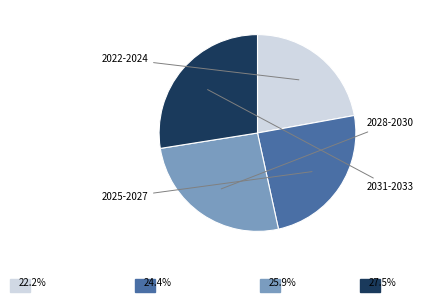

Is there a majority slice in this chart?

No